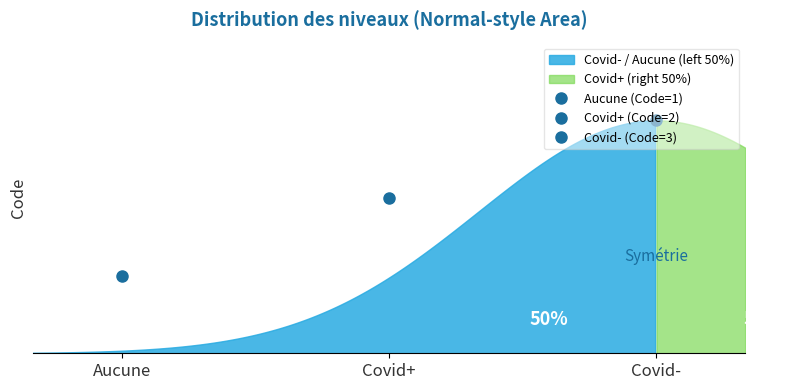

What is the label of the 1st point from the right?

Covid-